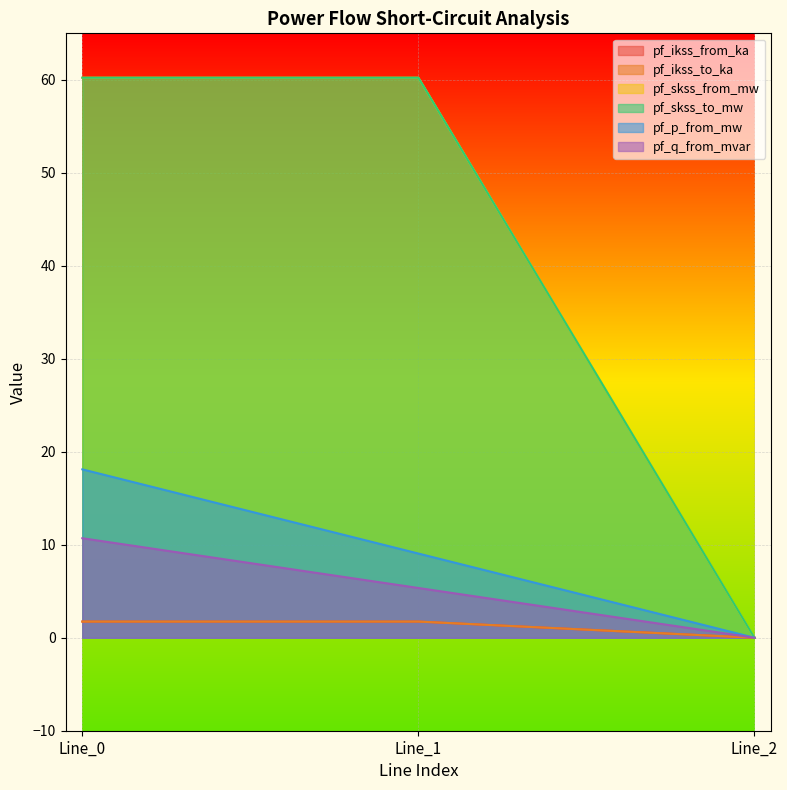

What is the spread (max minus min) of values at Line_0?

58.5